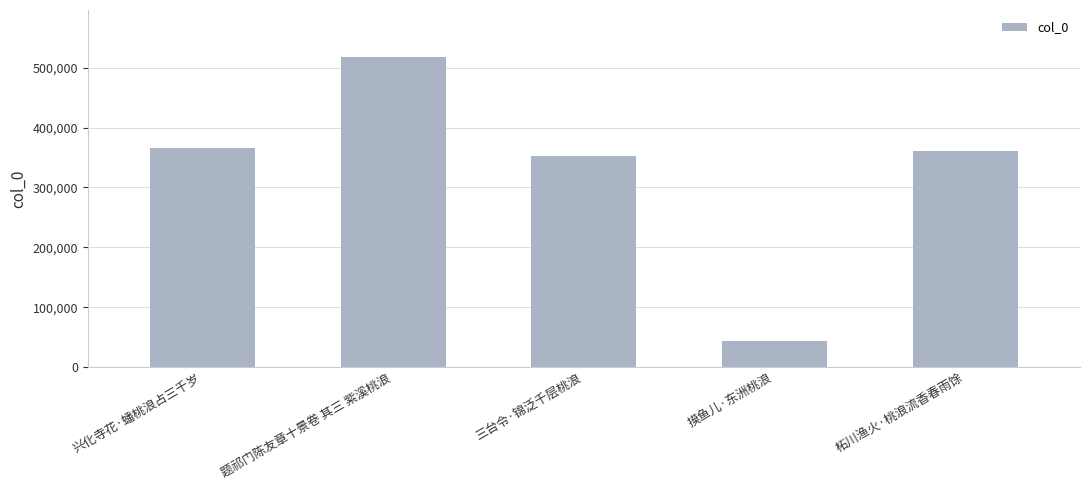

Reading left to right, list all the values displayed in this chart.

兴化寺花·蟠桃浪占三千岁=366237	题祁门陈友章十景卷 其三 紫溪桃浪=518204	三台令·锦泛千层桃浪=352970	摸鱼儿·东洲桃浪=43781	柘川渔火·桃浪流香春雨馀=360949